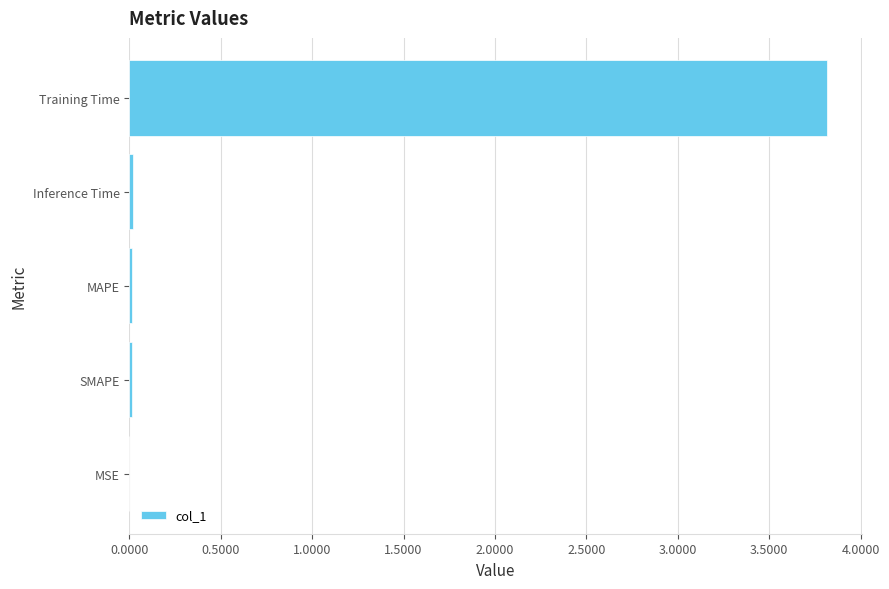

At which category does the chart reach its peak across all series?

Training Time